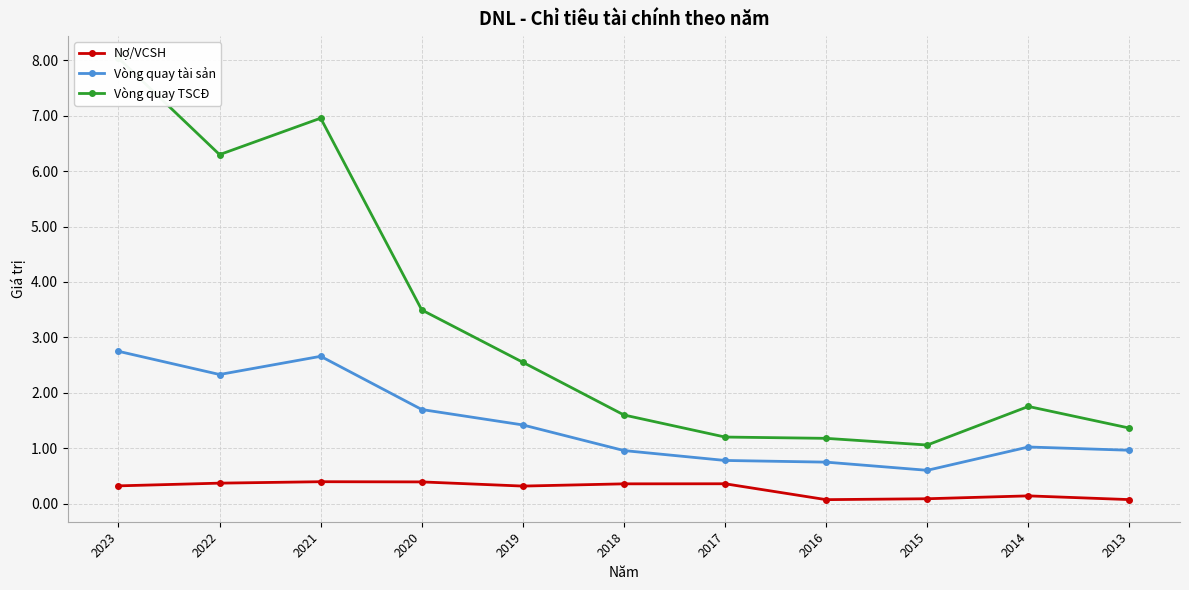

What is the sum of the Vòng quay tài sản values at 2020 and 2016?

2.4